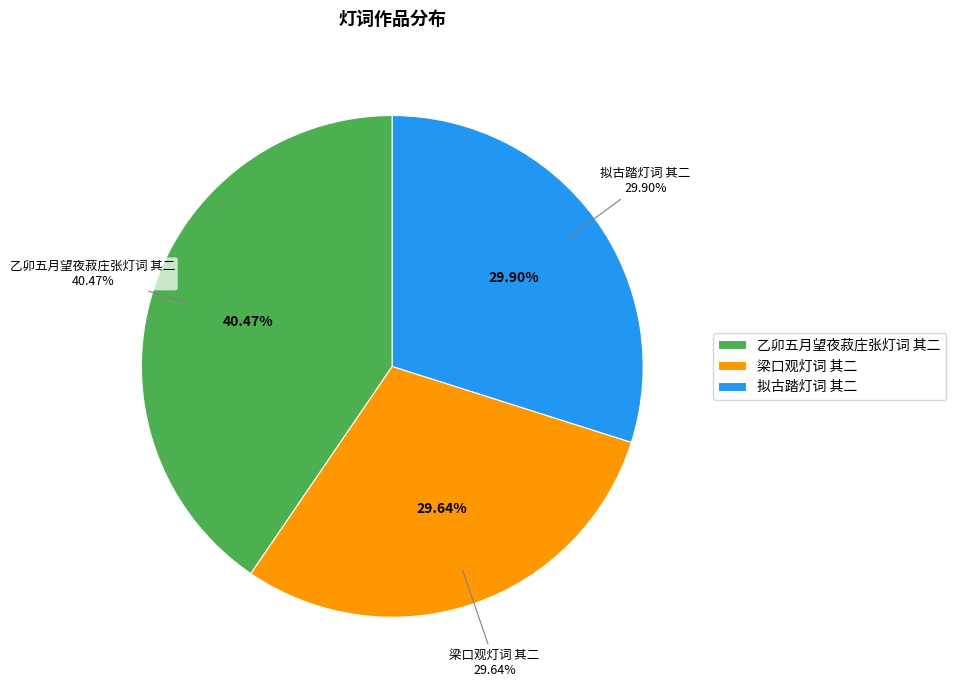

Is 乙卯五月望夜菽庄张灯词 其二 the majority of the pie?

No